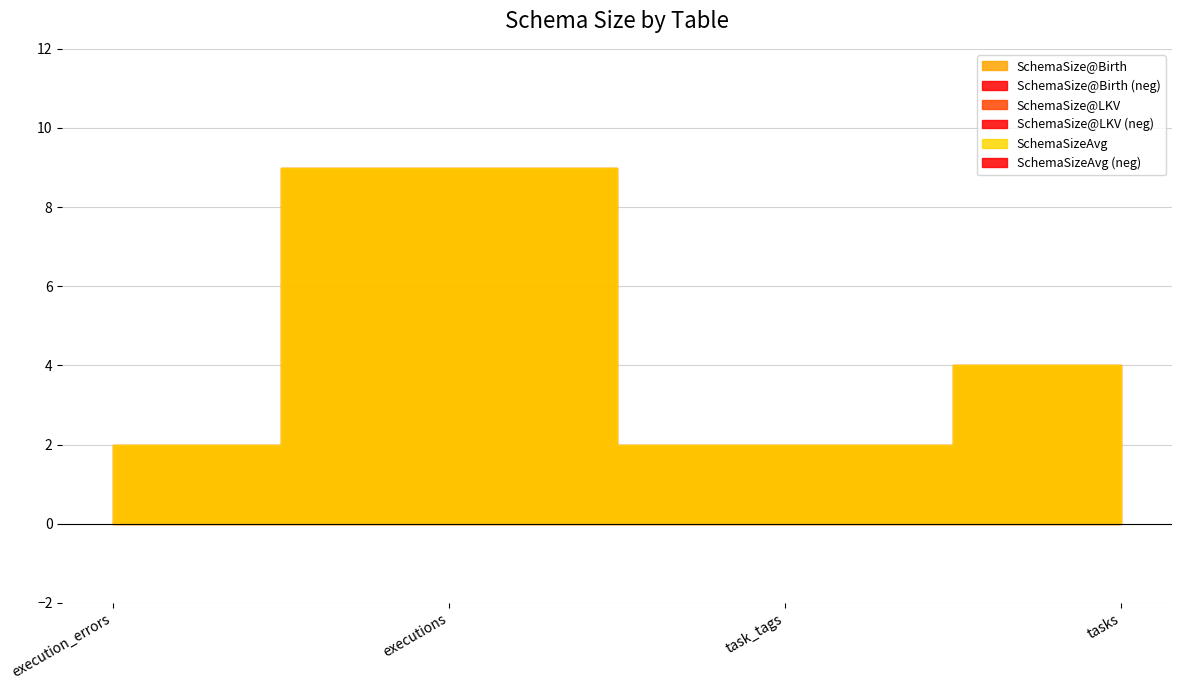

How many interior local peaks does the SchemaSize@LKV series have?

1